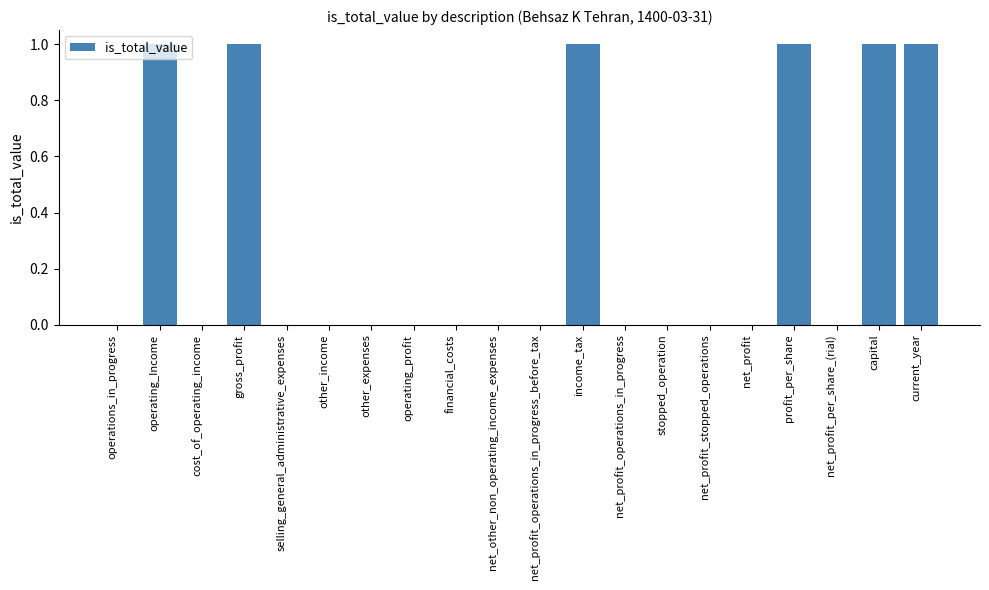

Reading left to right, list all the values displayed in this chart.

operations_in_progress=0	operating_Income=1	cost_of_operating_income=0	gross_profit=1	selling_general_administrative_expenses=0	other_income=0	other_expenses=0	operating_profit=0	financial_costs=0	net_other_non_operating_income_expenses=0	net_profit_operations_in_progress_before_tax=0	income_tax=1	net_profit_operations_in_progress=0	stopped_operation=0	net_profit_stopped_operations=0	net_profit=0	profit_per_share=1	net_profit_per_share_(rial)=0	capital=1	current_year=1